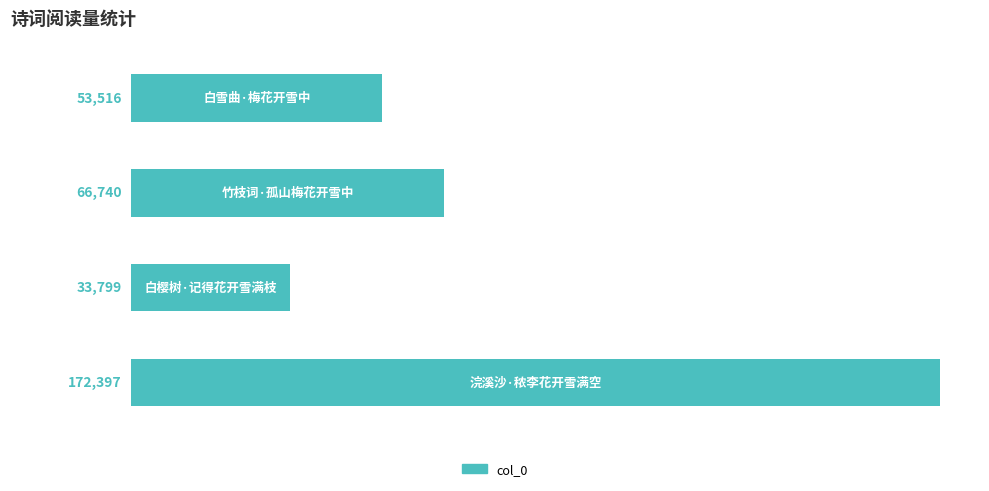

Are the bars horizontal?

Yes